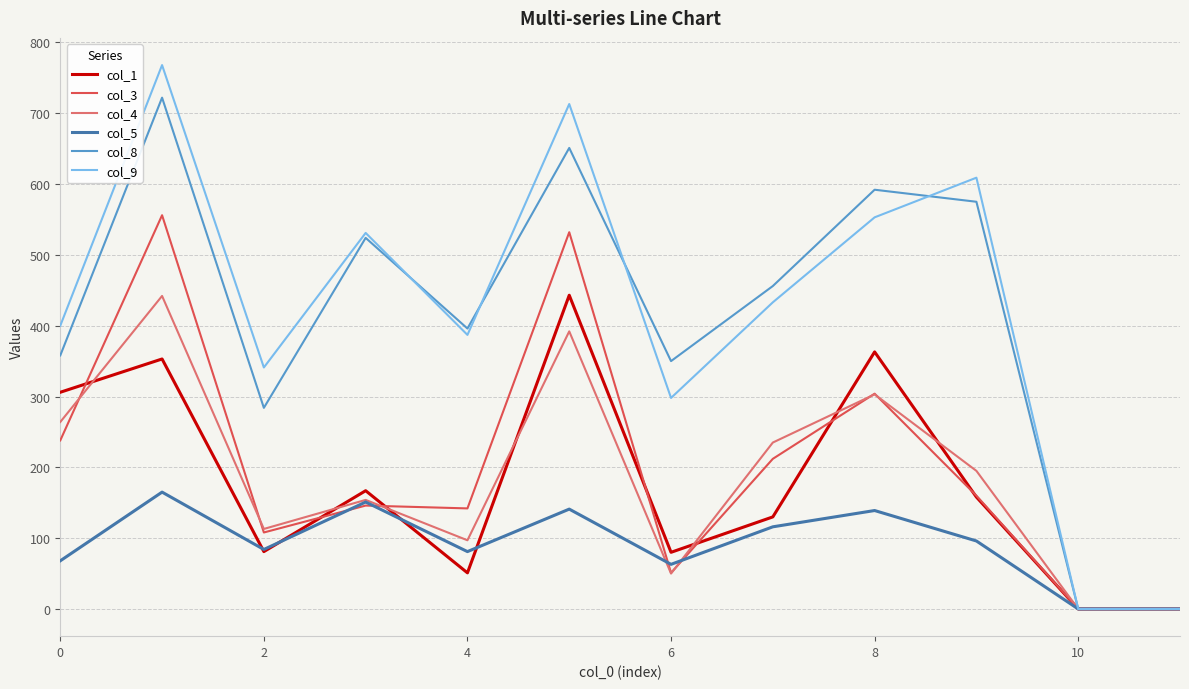

Which series has the largest range (max minus min)?

col_9